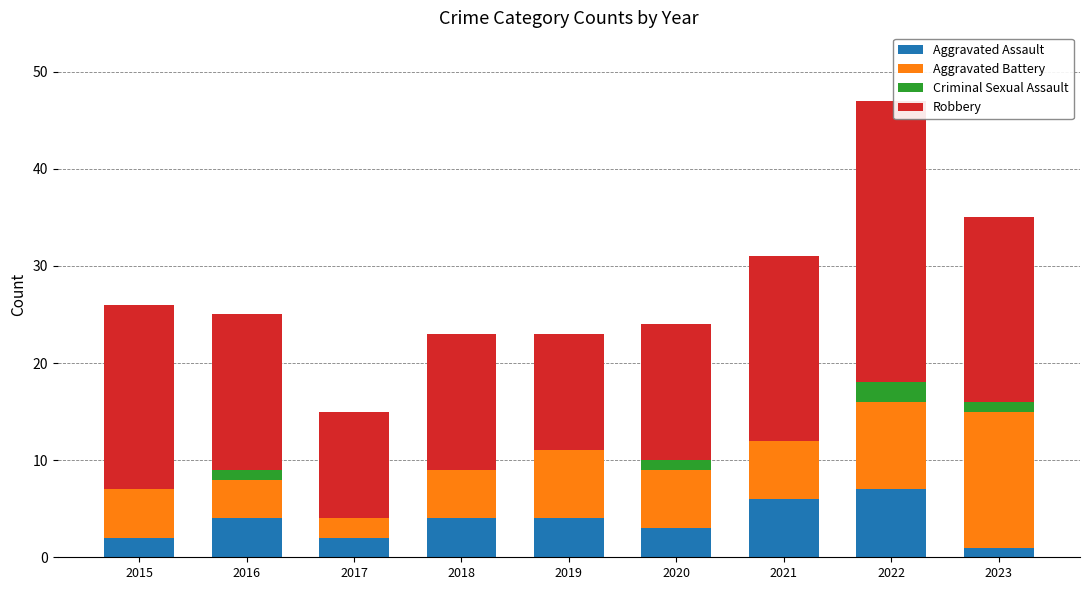

What are all the series names shown in the legend?

Aggravated Assault, Aggravated Battery, Criminal Sexual Assault, Robbery